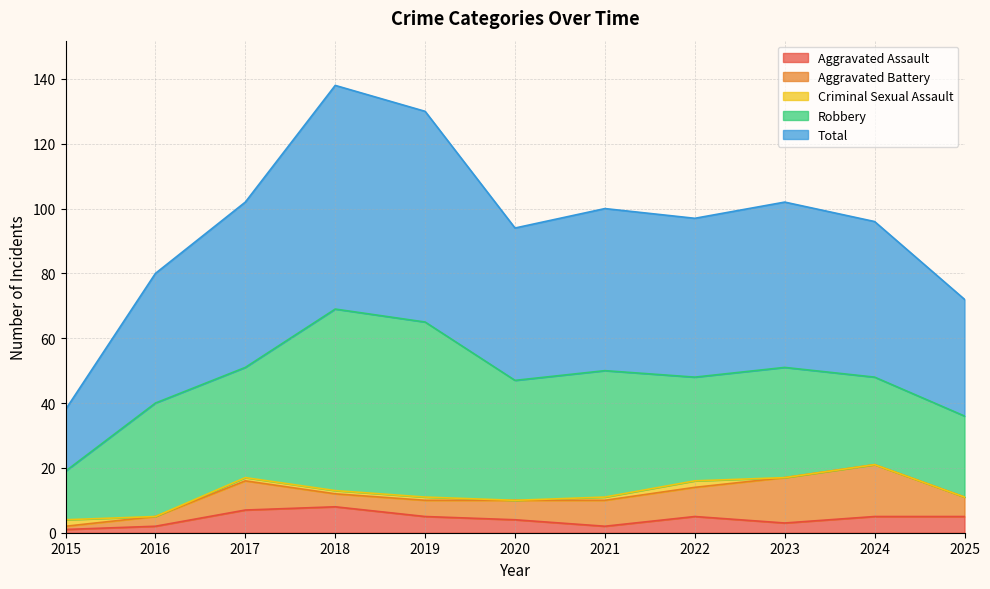

Reading left to right, what are all the values shown in this chart?

Aggravated Assault: 1	2	7	8	5	4	2	5	3	5	5
Aggravated Battery: 1	3	9	4	5	6	8	9	14	16	6
Criminal Sexual Assault: 2	0	1	1	1	0	1	2	0	0	0
Robbery: 15	35	34	56	54	37	39	32	34	27	25
Total: 19	40	51	69	65	47	50	49	51	48	36